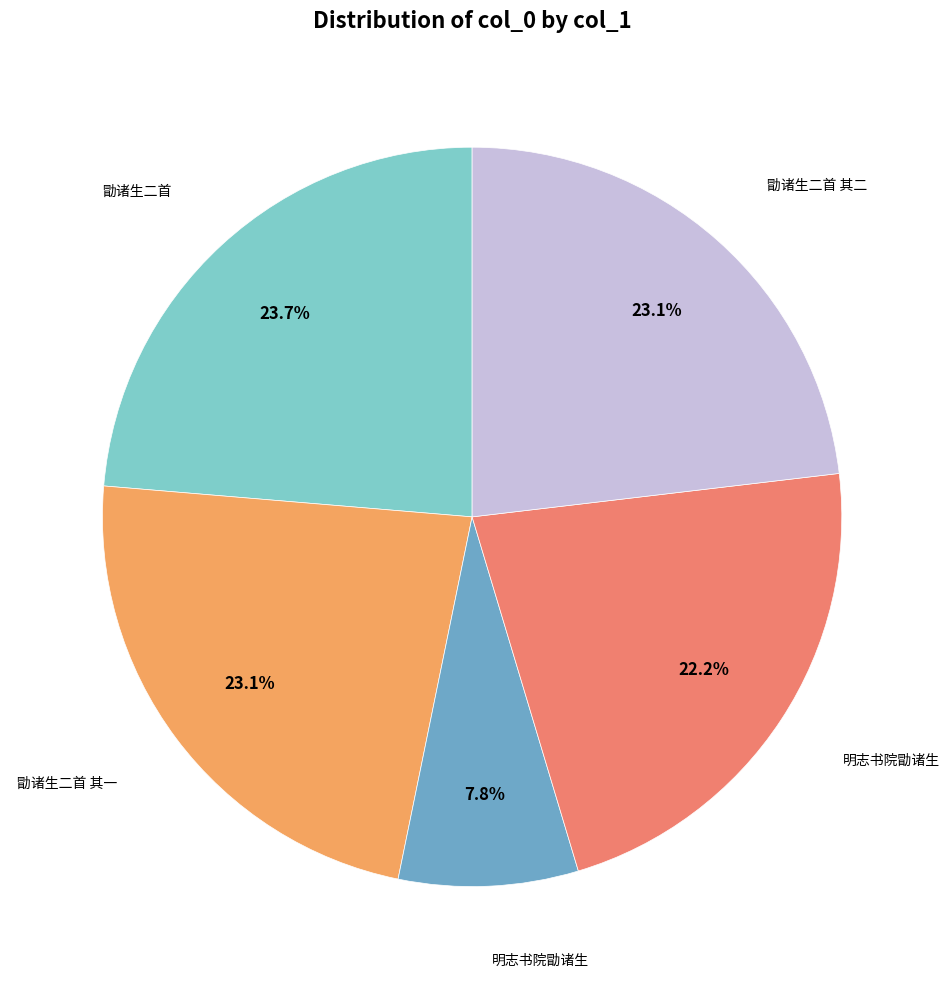

Which slice is the largest?

勖诸生二首